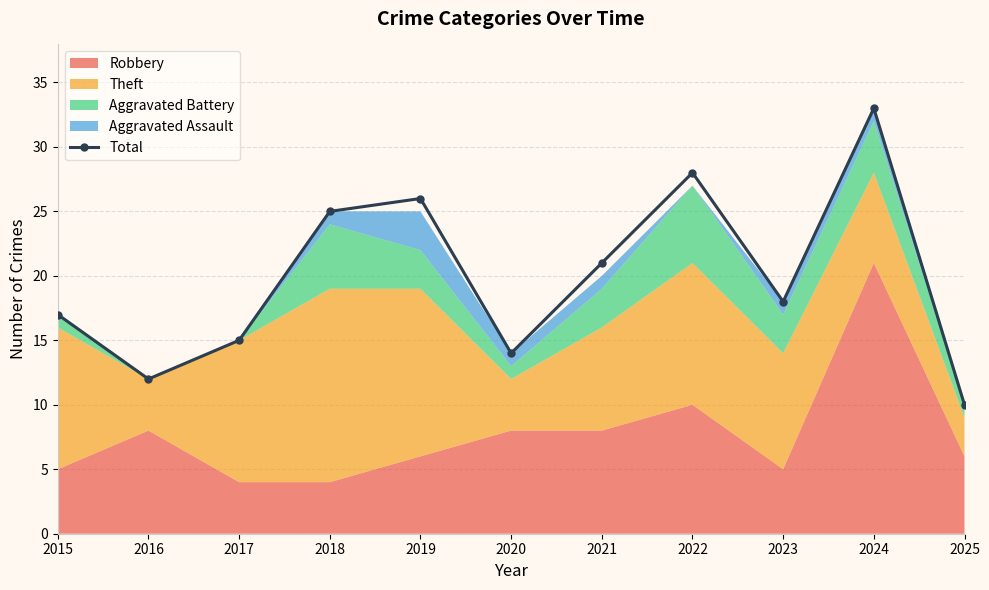

Does the chart display data point markers on the line(s)?

Yes